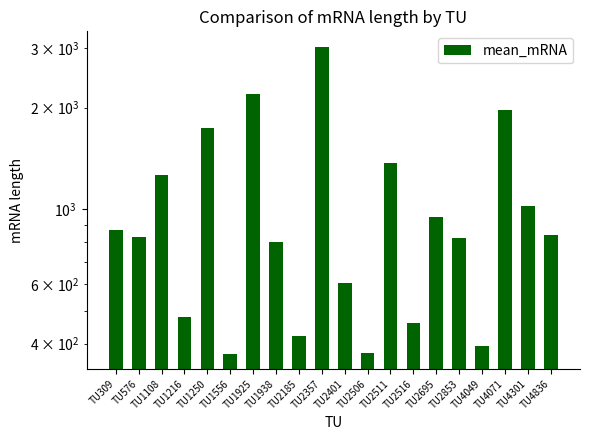

Reading left to right, transcribe all the data shown in this chart.

TU309=867	TU576=827	TU1108=1266	TU1216=479	TU1250=1737	TU1556=374	TU1925=2192	TU1938=799	TU2185=421	TU2357=3030	TU2401=604	TU2506=375	TU2511=1369	TU2516=461	TU2695=948	TU2853=821	TU4049=393	TU4071=1966	TU4301=1021	TU4836=841